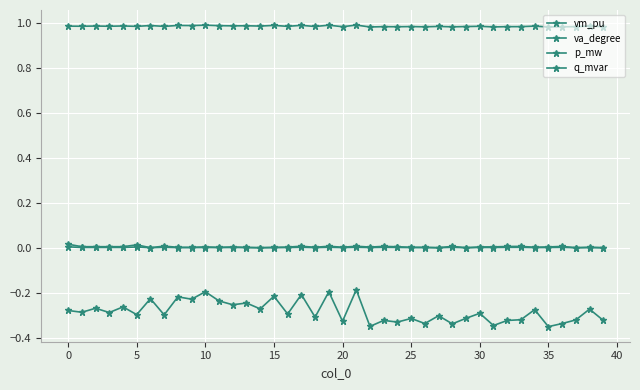

How many p_mw values are between 0 and 1?

40